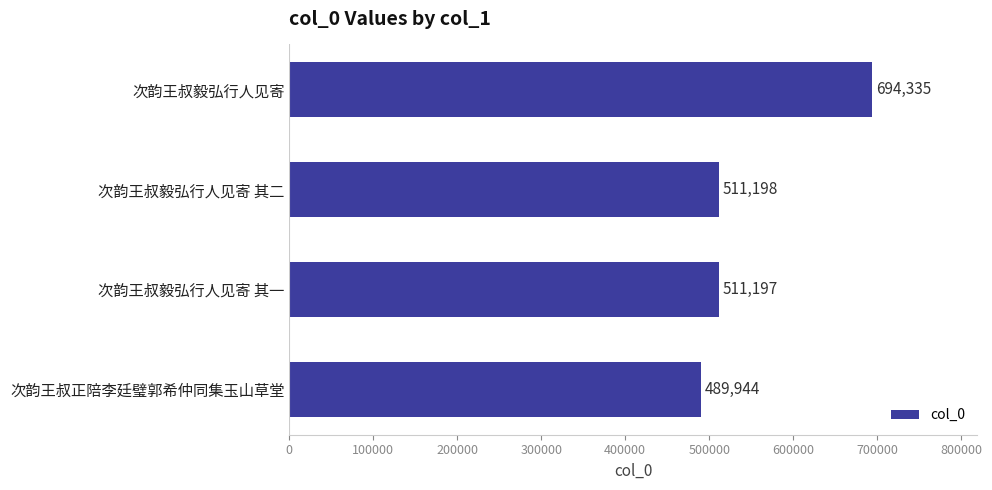

What is the approximate value at 次韵王叔毅弘行人见寄 其二, to the nearest 50?

511200